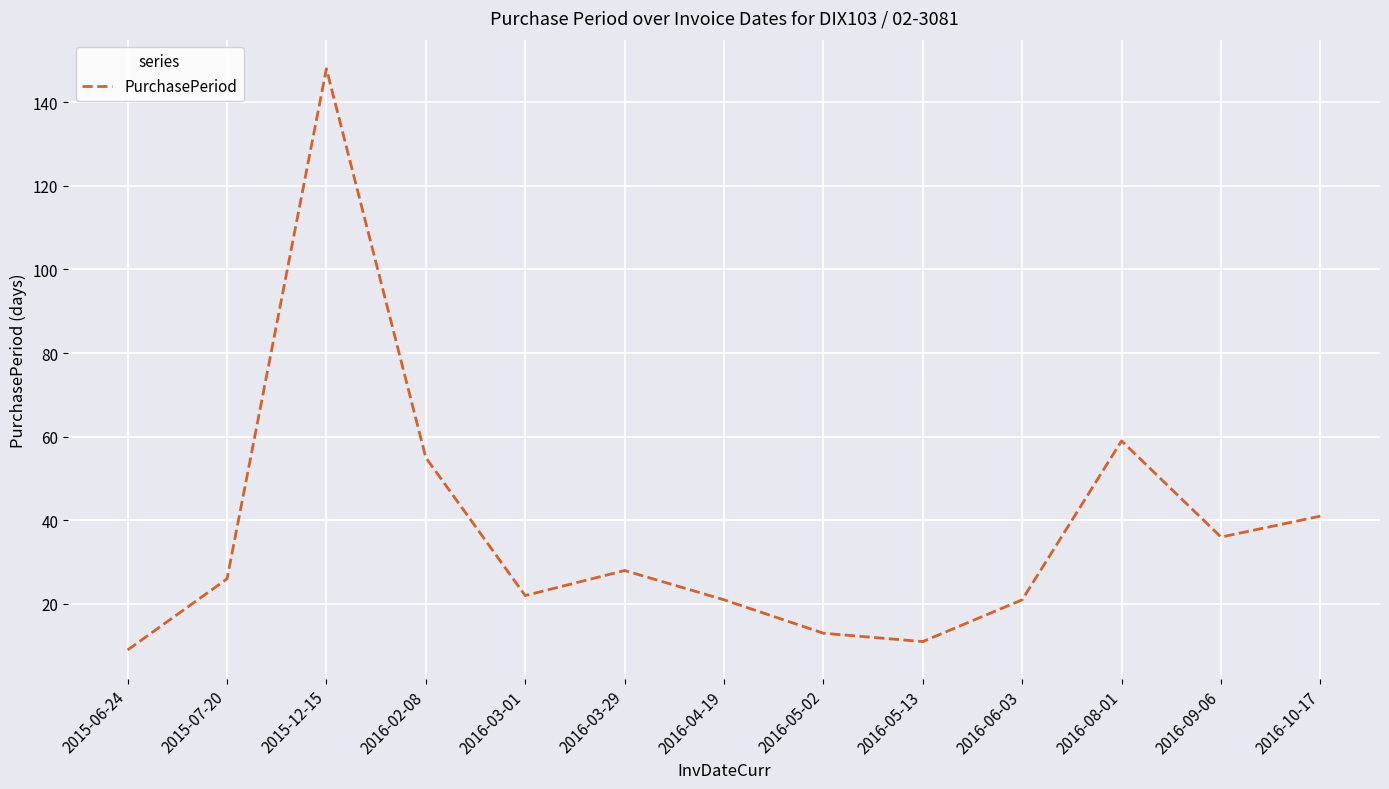

What is the smallest value displayed?

9